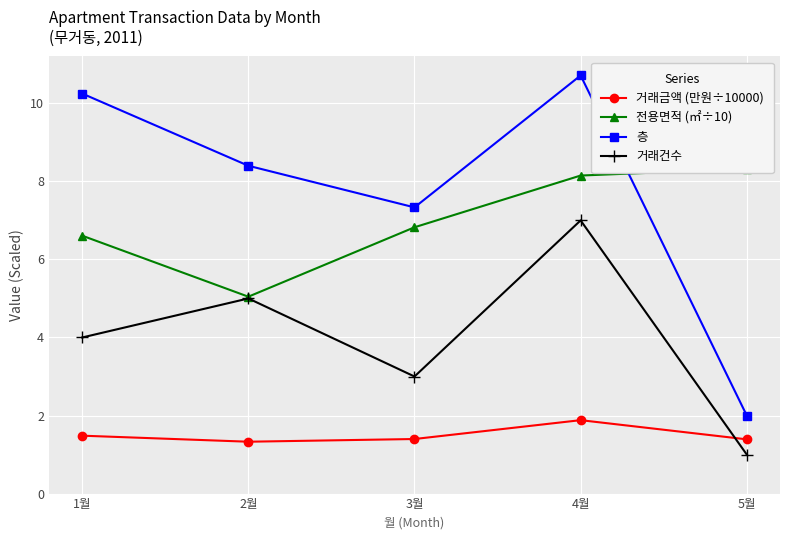

At which category does the chart reach its minimum across all series?

5월